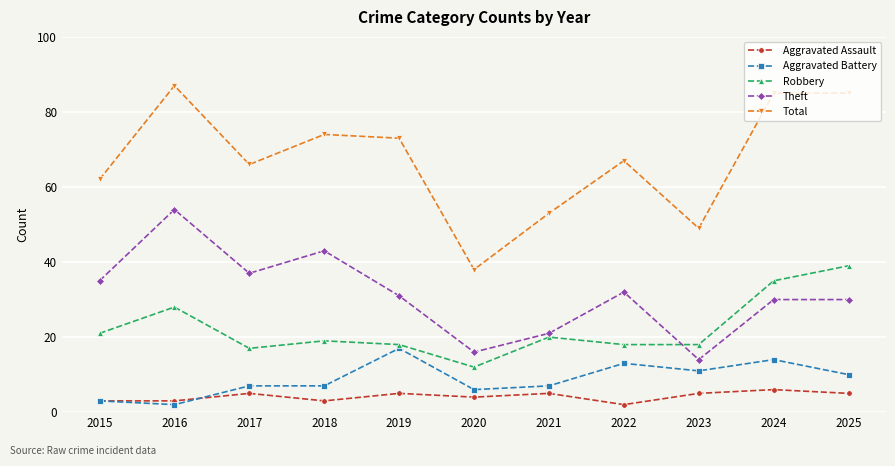

True or false: Aggravated Battery has a value of 7 at 2021.

True